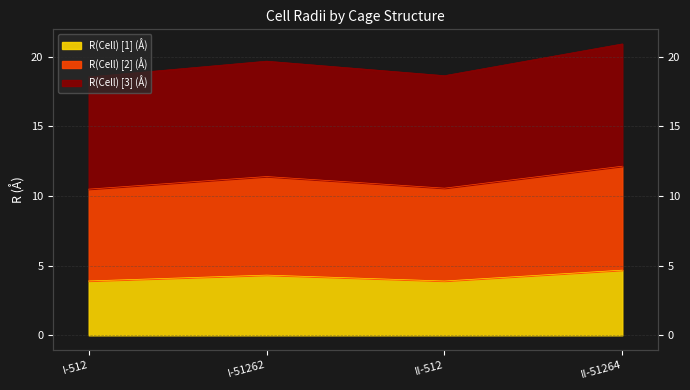

Which series has the largest range (max minus min)?

R(Cell) [3] (Å)